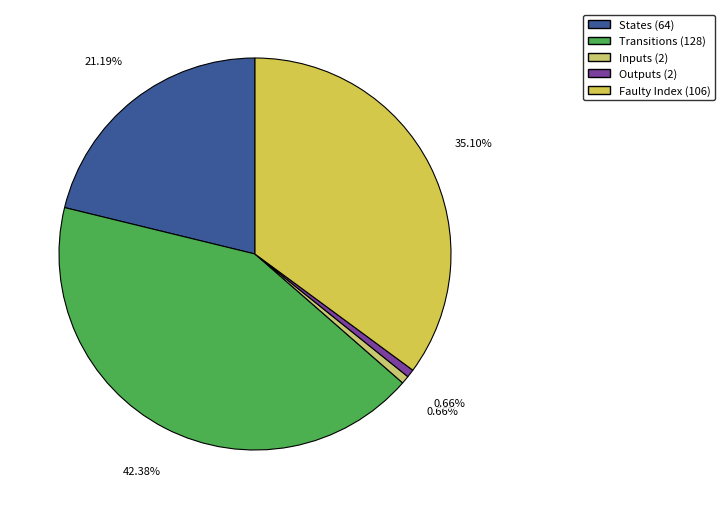

How many slices are in this pie chart?

5